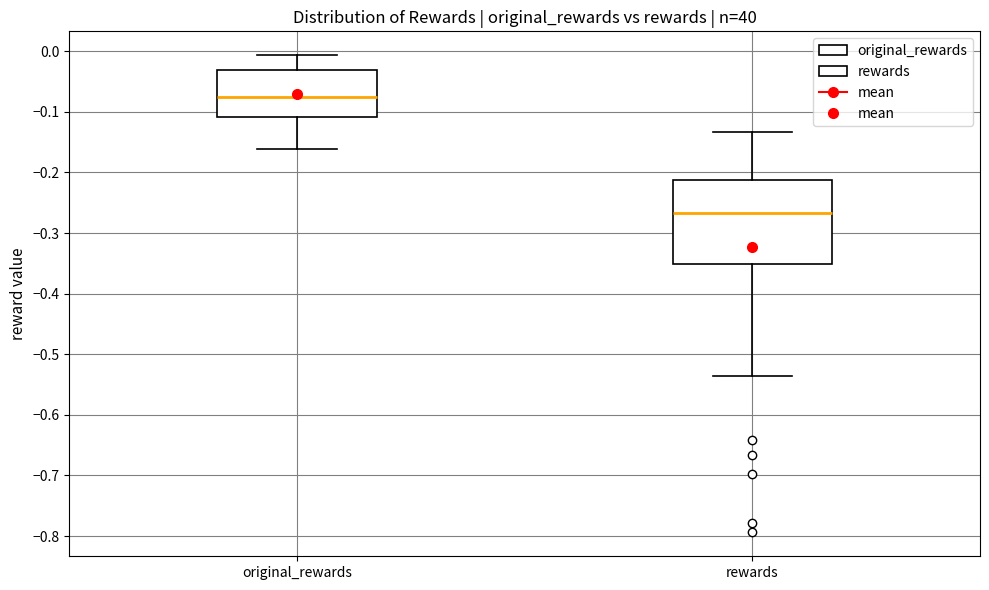

Where does the median line of the box for original_rewards sit on the y-axis? The values are not printed on the chart, so give them approximately, as read against the axis.

-0.08